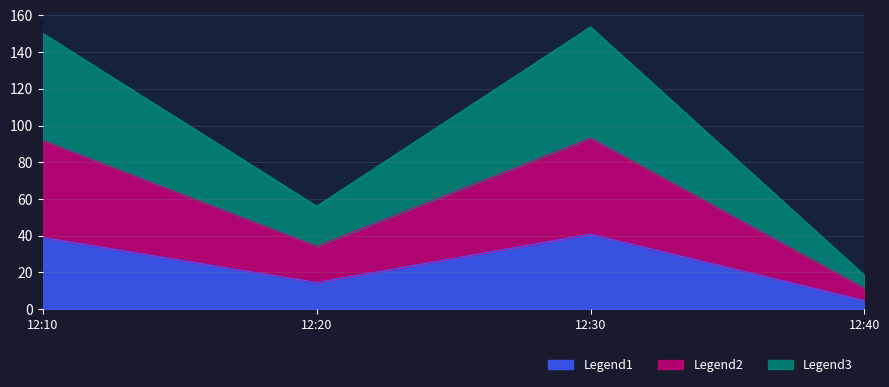

The value of Legend1 at 12:30 is 40.8. True or false?

True